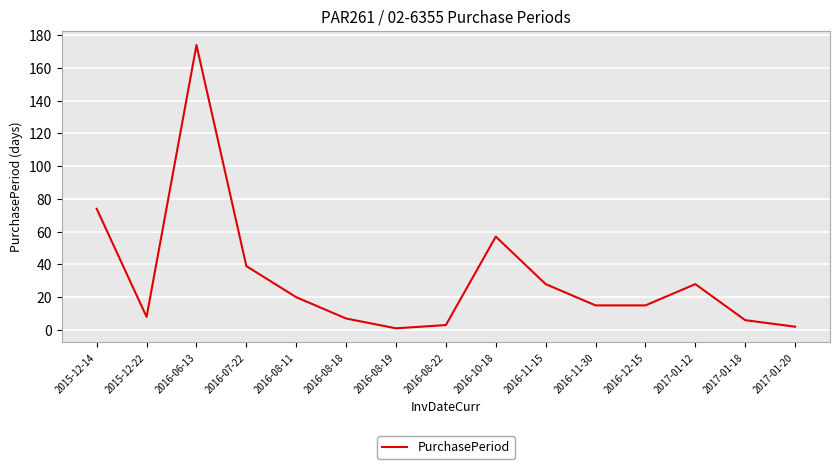

Reading left to right, list all the values displayed in this chart.

2015-12-14=74	2015-12-22=8	2016-06-13=174	2016-07-22=39	2016-08-11=20	2016-08-18=7	2016-08-19=1	2016-08-22=3	2016-10-18=57	2016-11-15=28	2016-11-30=15	2016-12-15=15	2017-01-12=28	2017-01-18=6	2017-01-20=2